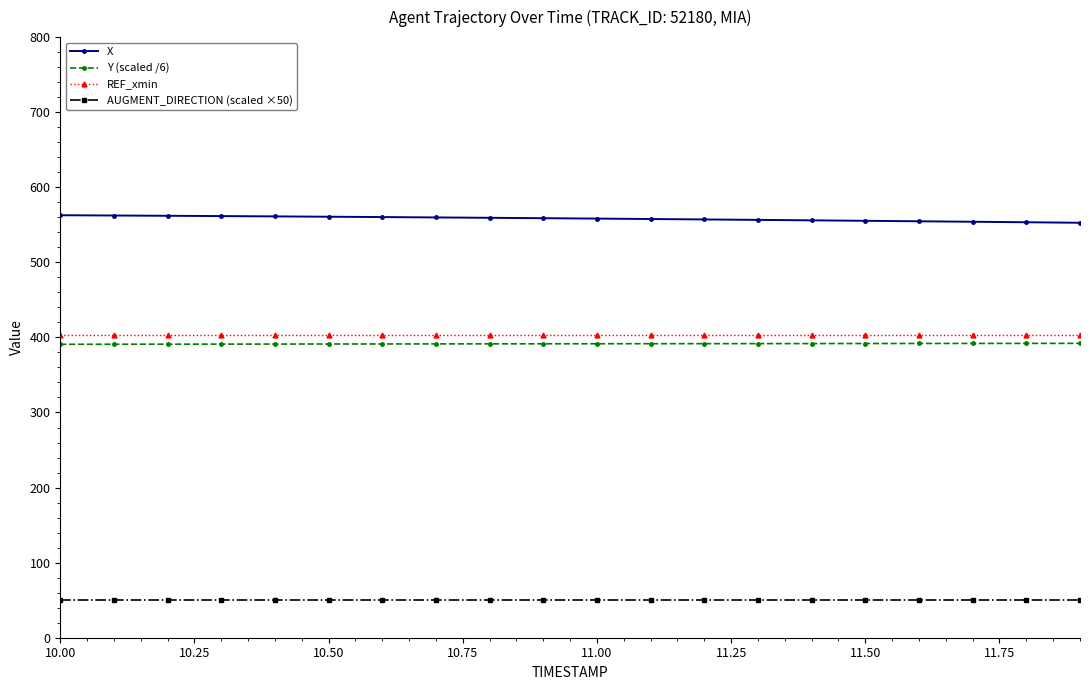

What is the maximum value for REF_xmin?

403.6